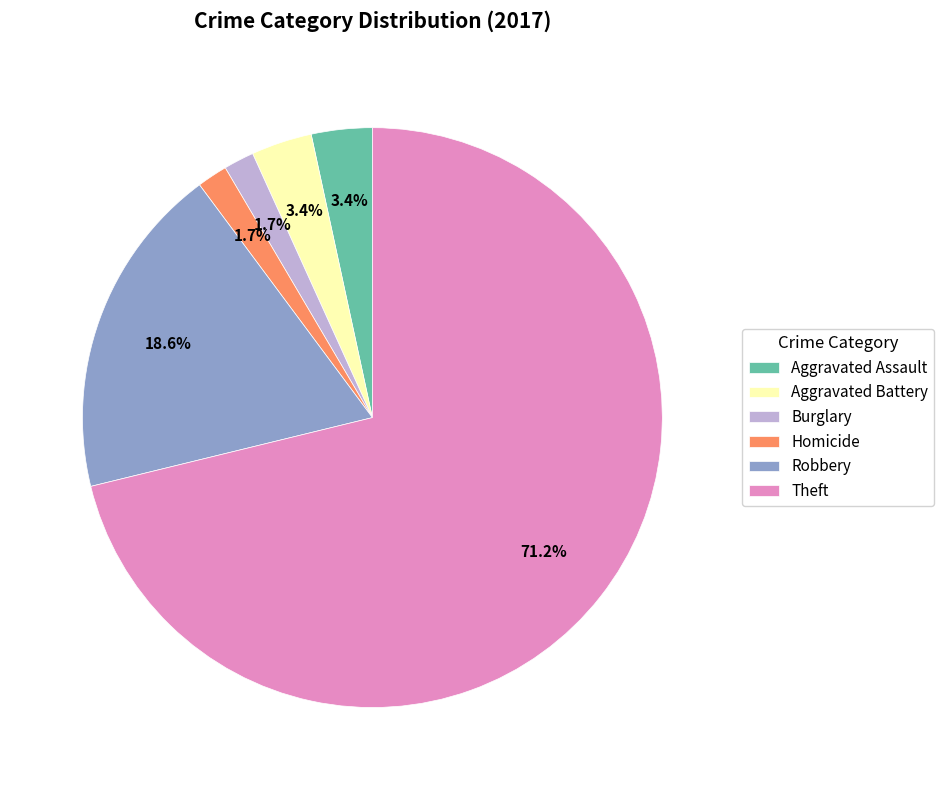

To the nearest percent, what is the combined percentage of Aggravated Battery and Robbery?

22%